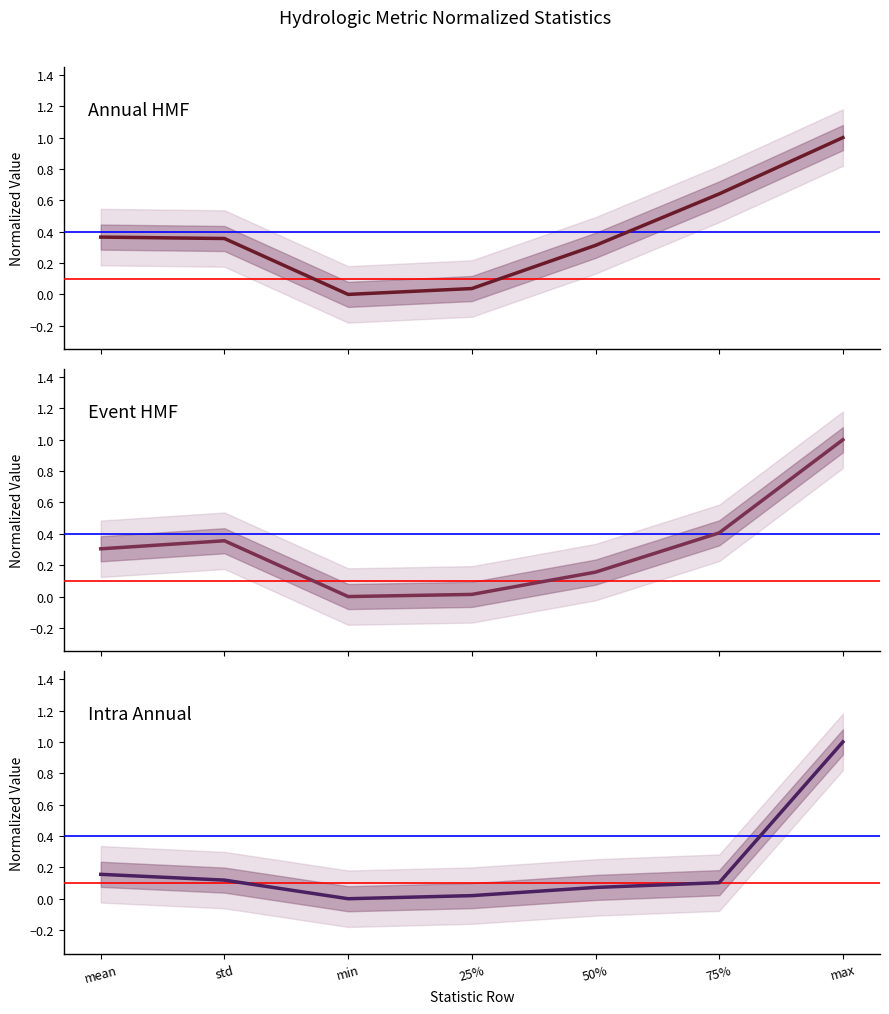

What is the maximum value shown in the chart?

1.0